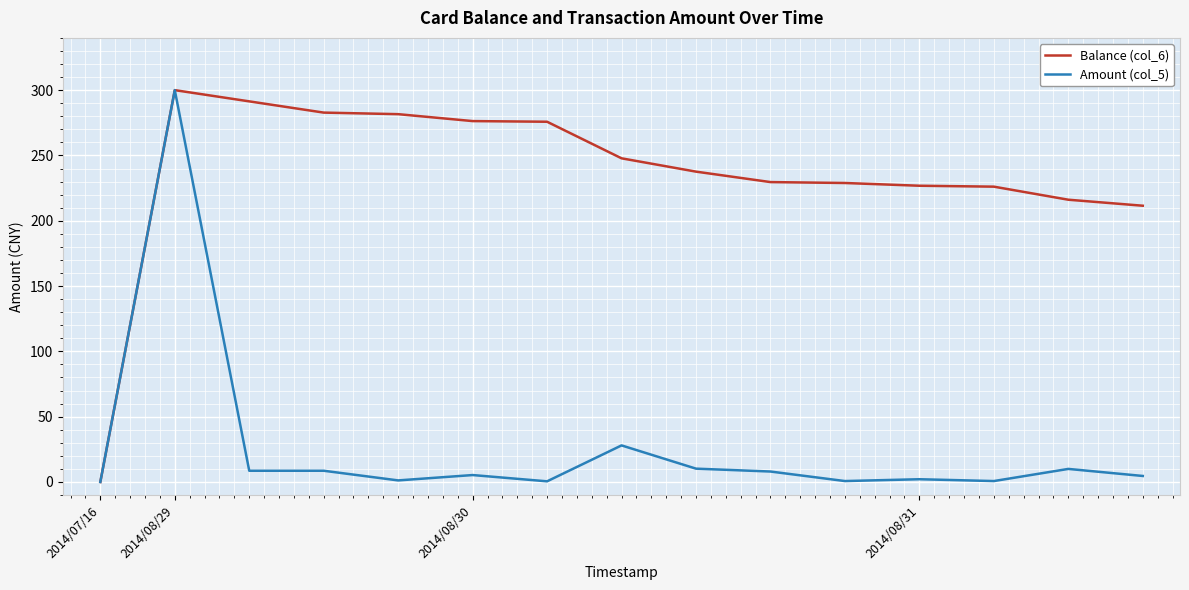

What is the maximum value for Amount (col_5)?

300.0